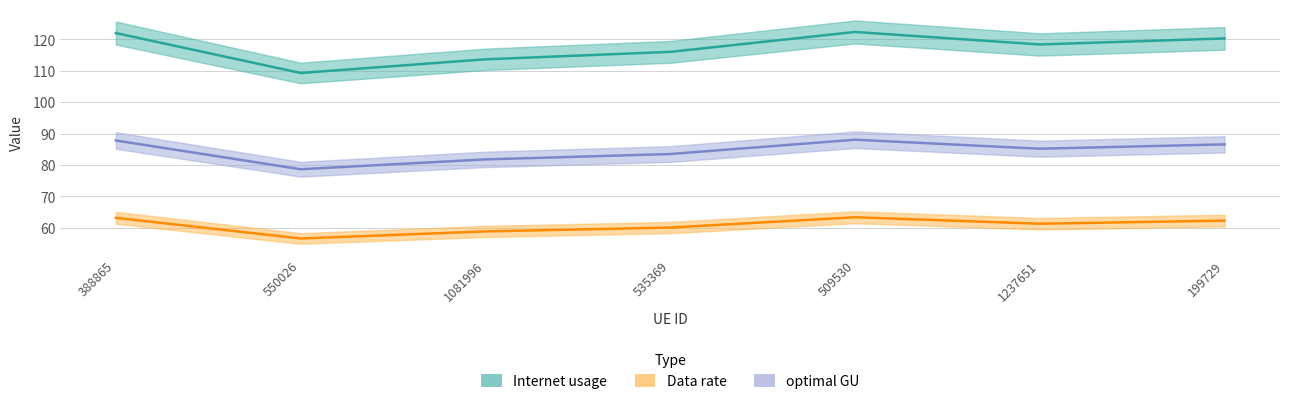

In Internet usage, how many points are lower than both neighbors (excluding endpoints)?

2